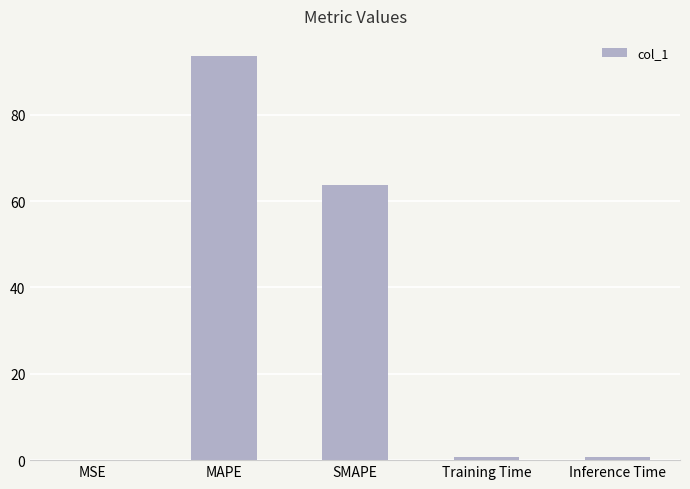

What is the maximum value shown in the chart?

93.6